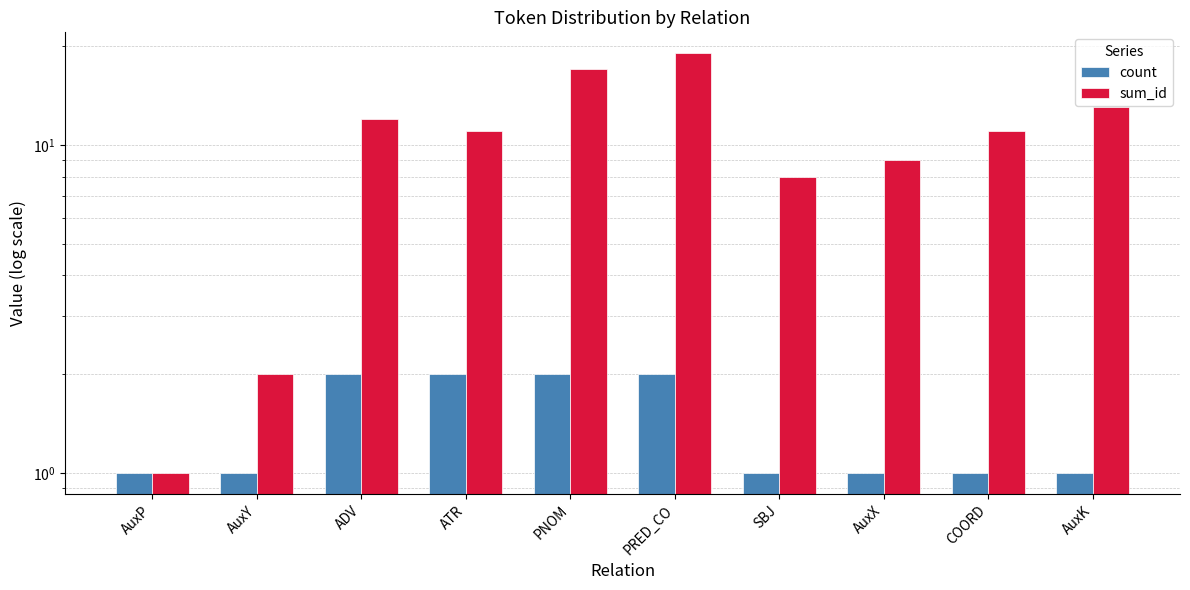

What is the label of the 1st bar from the right?

AuxK